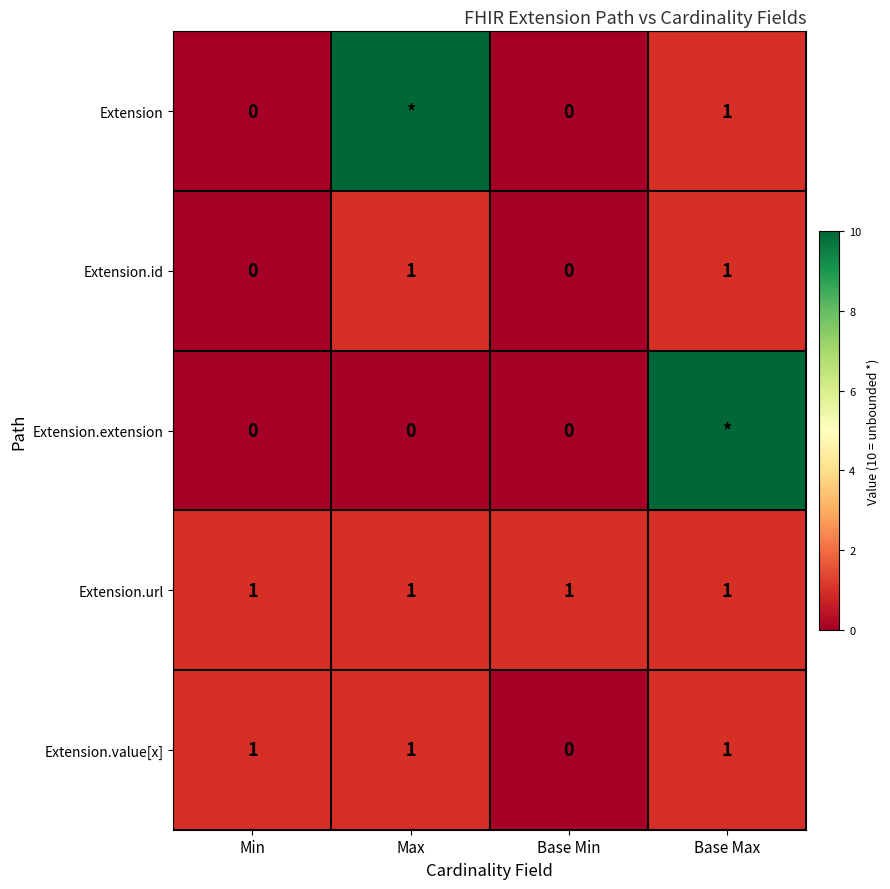

How many Extension.id values are between 0 and 1?

4